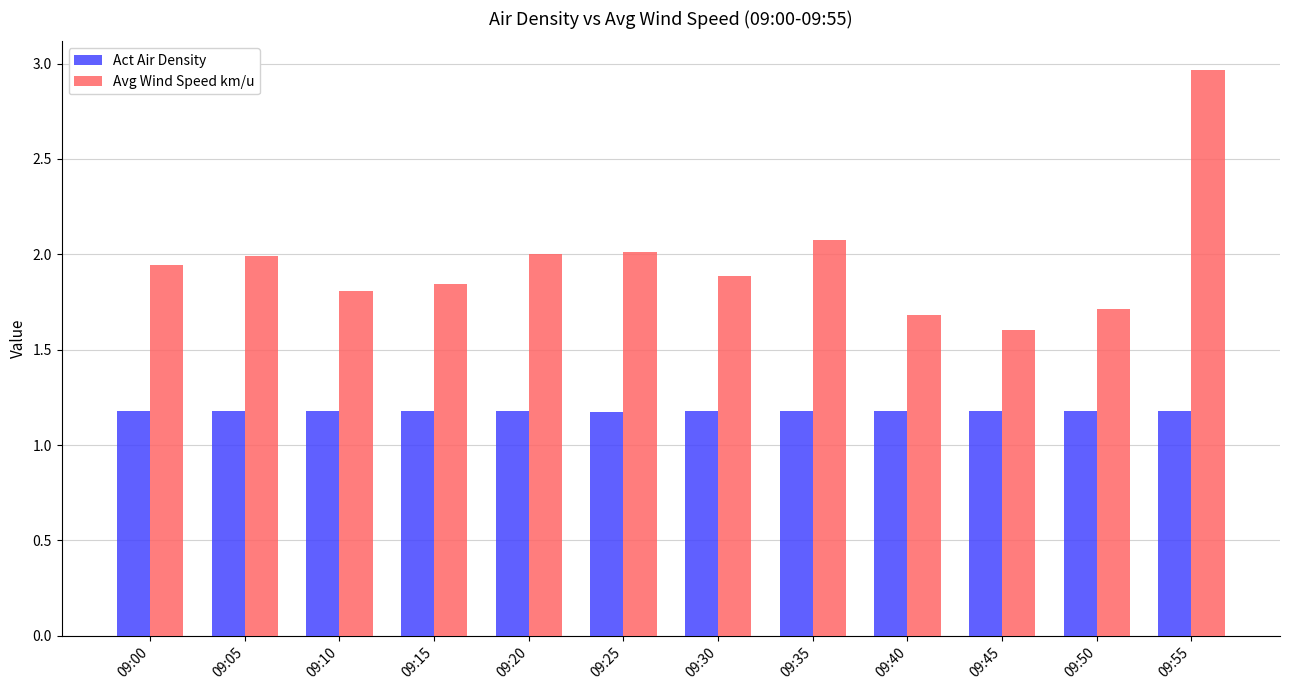

What is the sum of the Act Air Density values at 09:30 and 09:55?

2.4